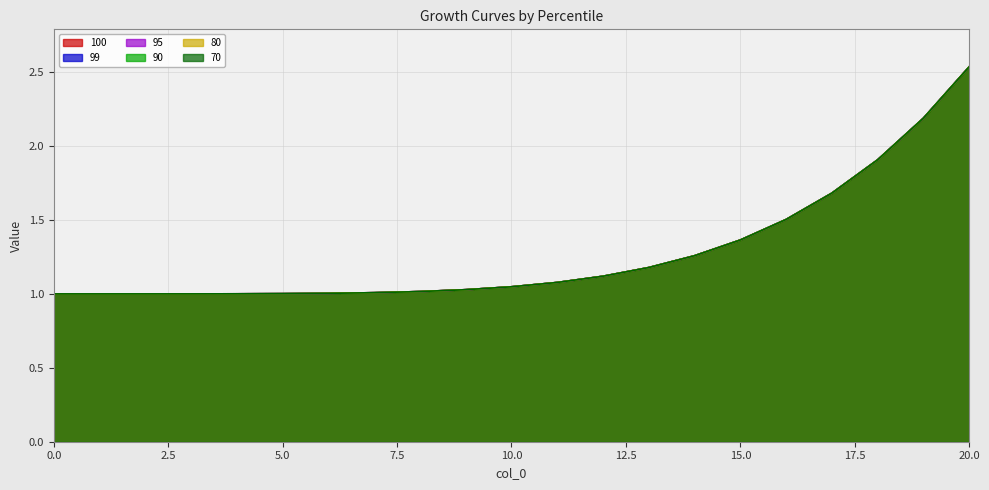

The 100 series shows 1.9 at 15. True or false?

False